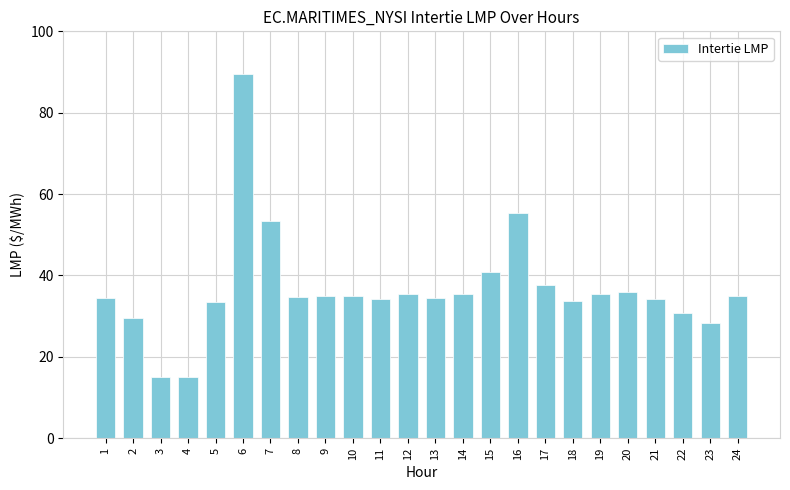

The chart shows a value of 35.5 at 14. True or false?

True